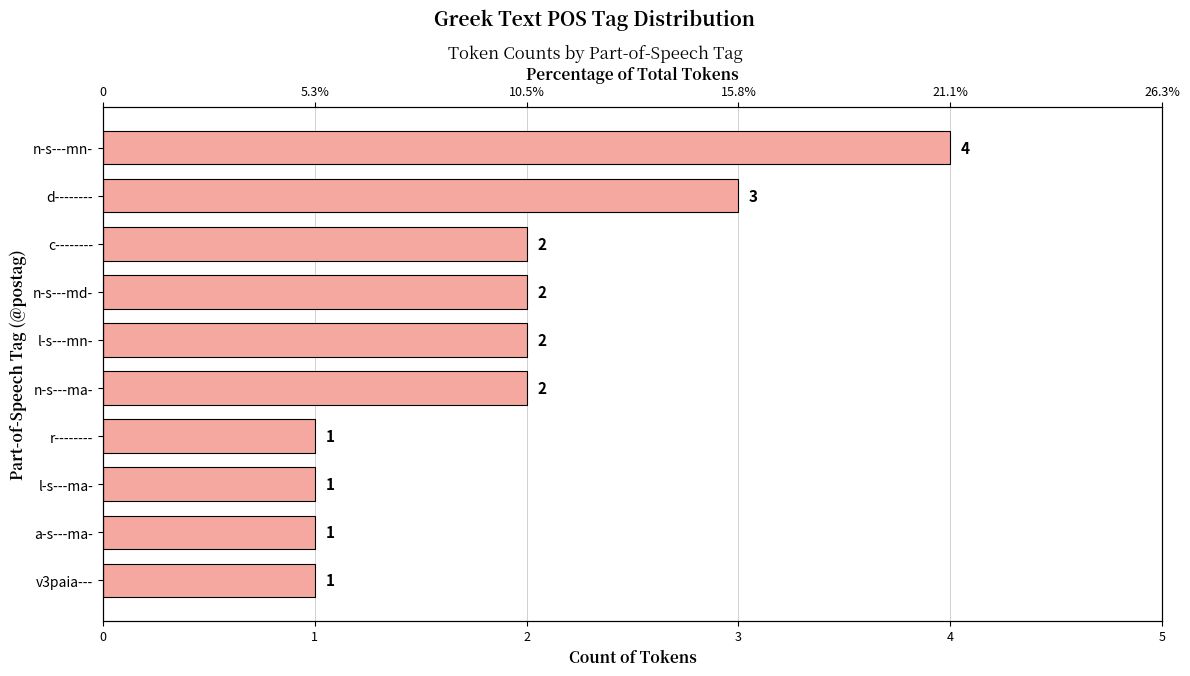

What is the average value?

2